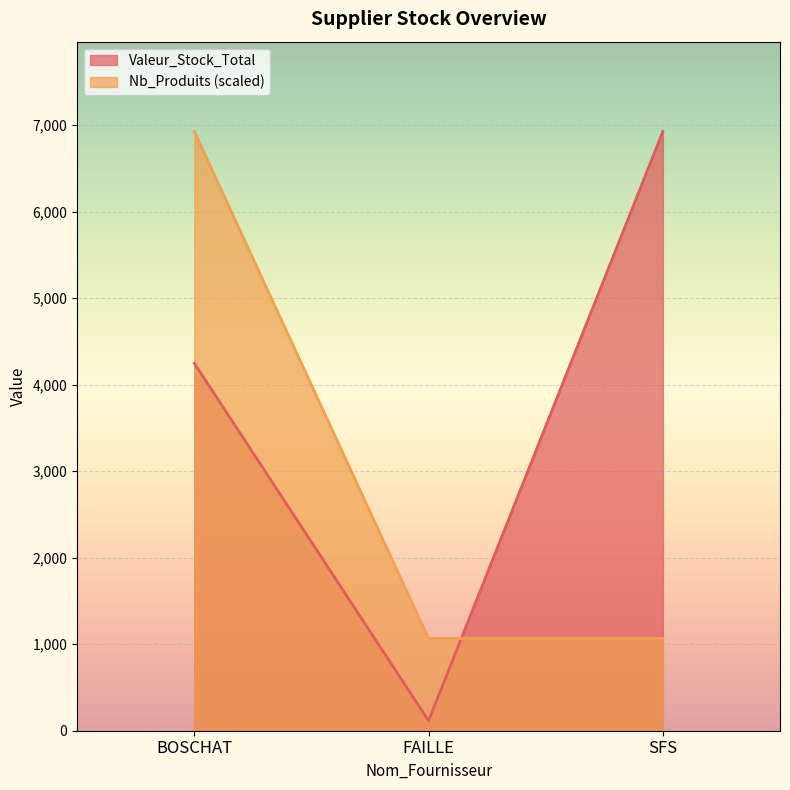

At which label is Valeur_Stock_Total closest to 3519?

BOSCHAT